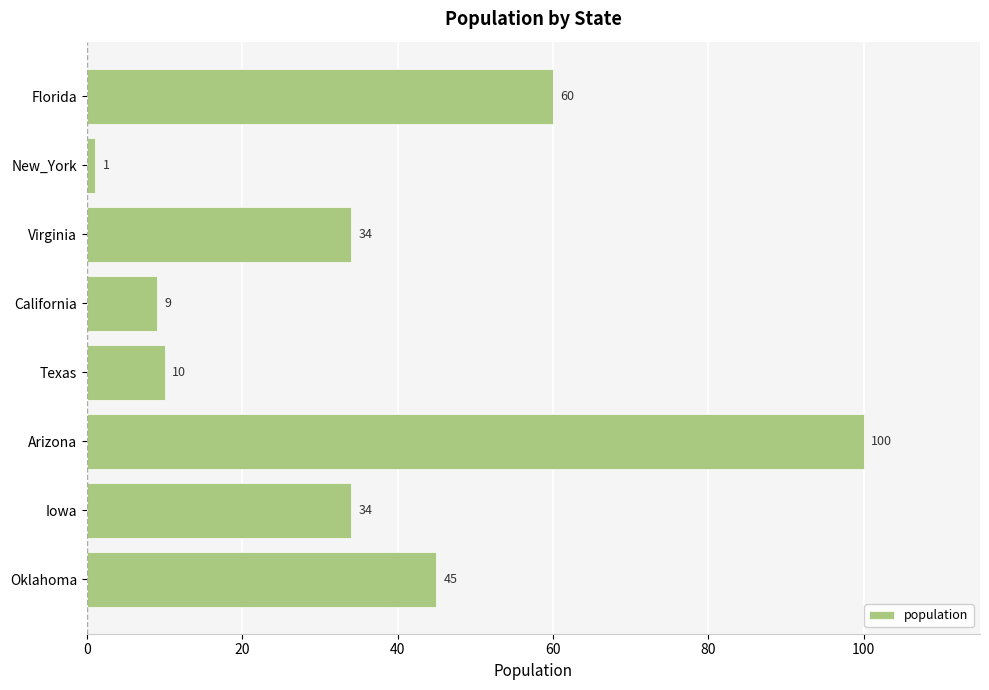

True or false: the data shows 45 at Oklahoma.

True